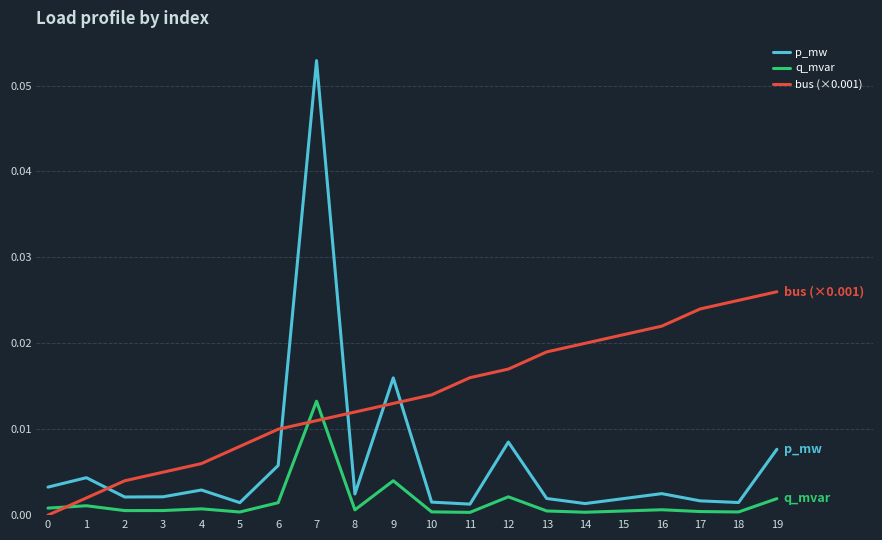

The bus (×0.001) series shows 0.0 at 3. True or false?

True